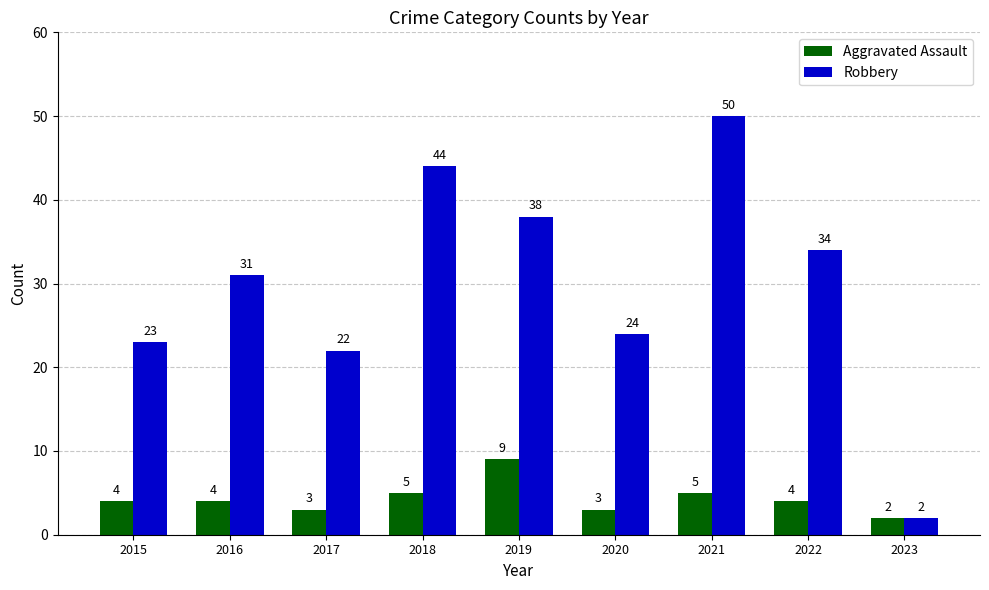

Which series has the largest range (max minus min)?

Robbery